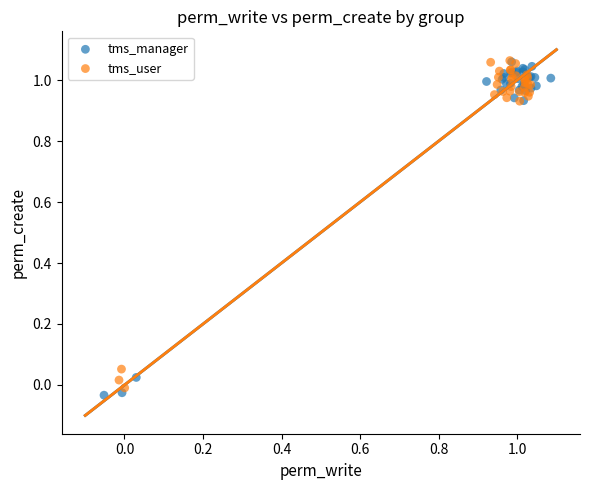

Which series contains the lowest Y value?

tms_manager